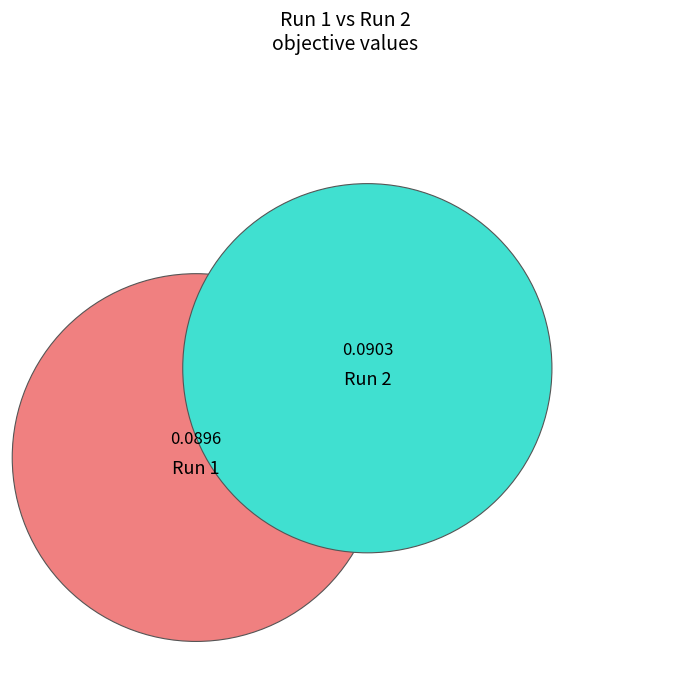

Does 1 represent more than half of the total?

No